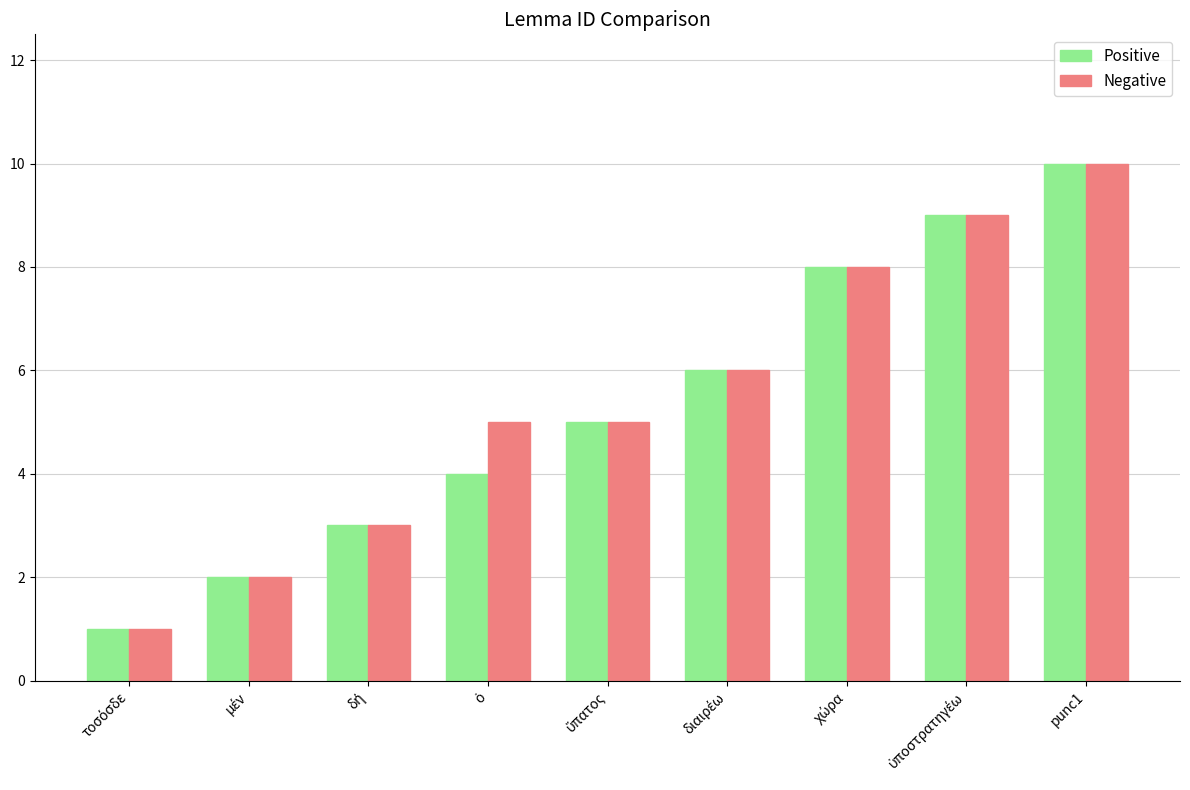

At how many categories does at least one series exceed 7?

3